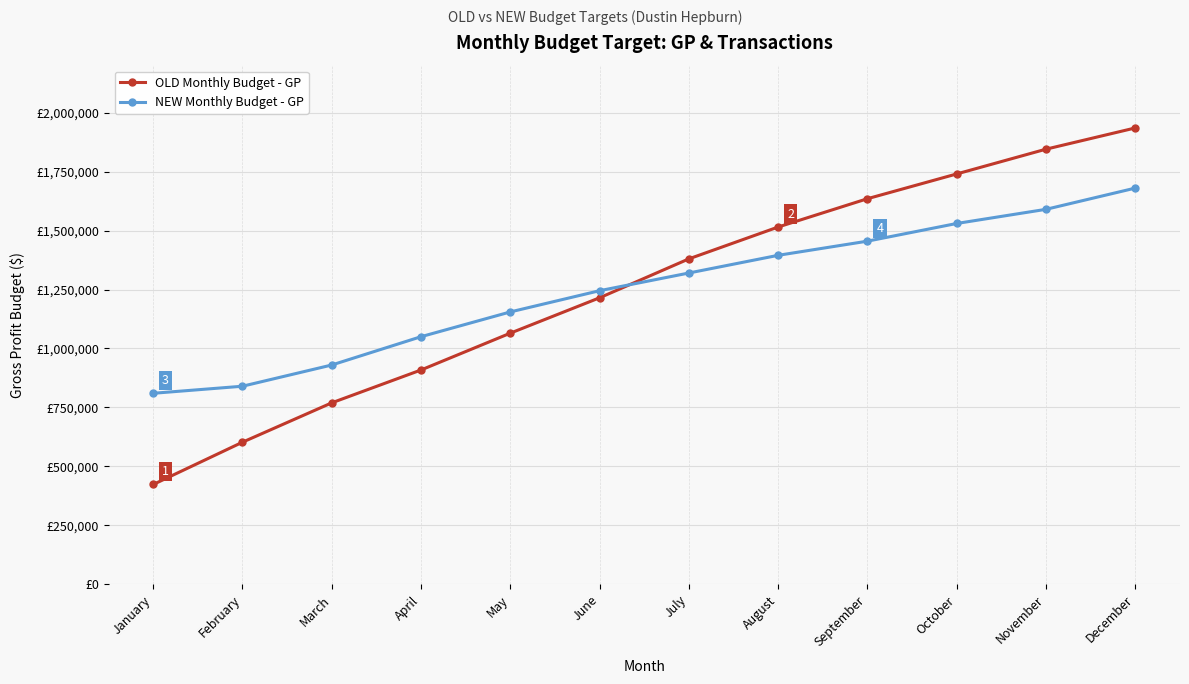

What is the difference between the maximum and minimum values in the OLD Monthly Budget - GP series?

1511600